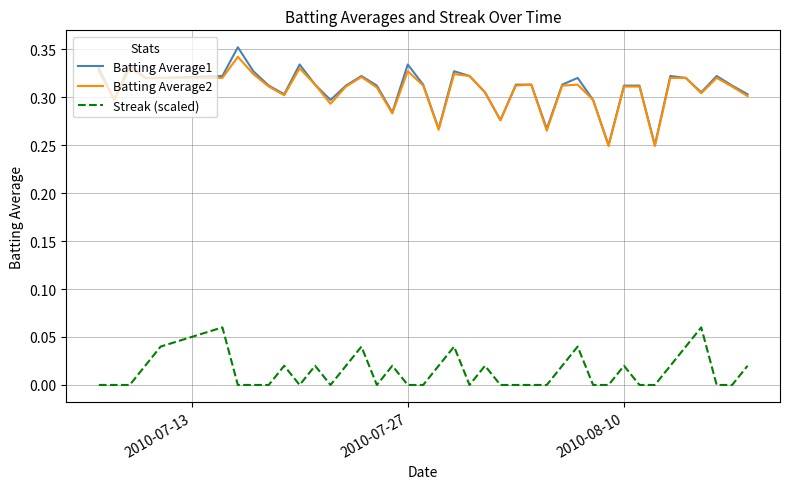

Which series has the largest range (max minus min)?

Batting Average1